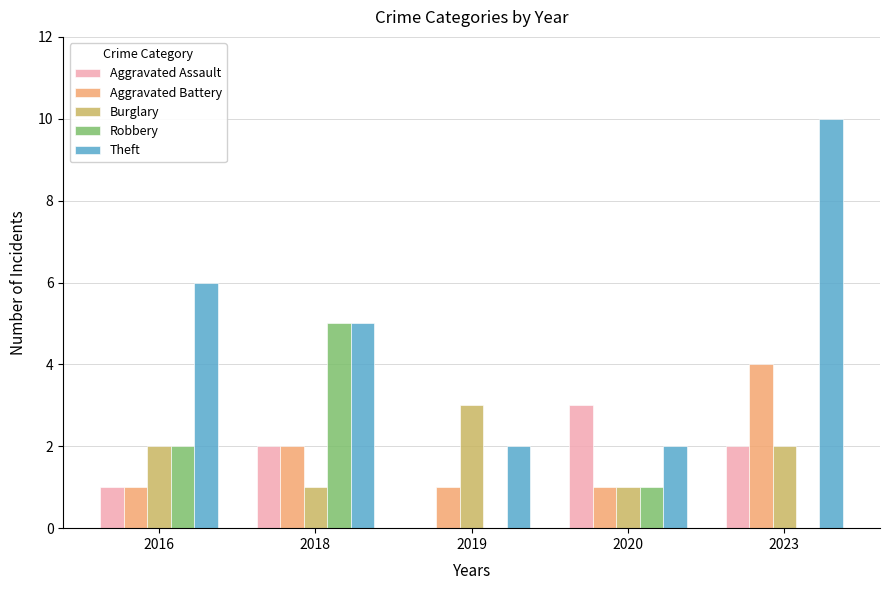

True or false: Theft has a value of 5 at 2018.

True